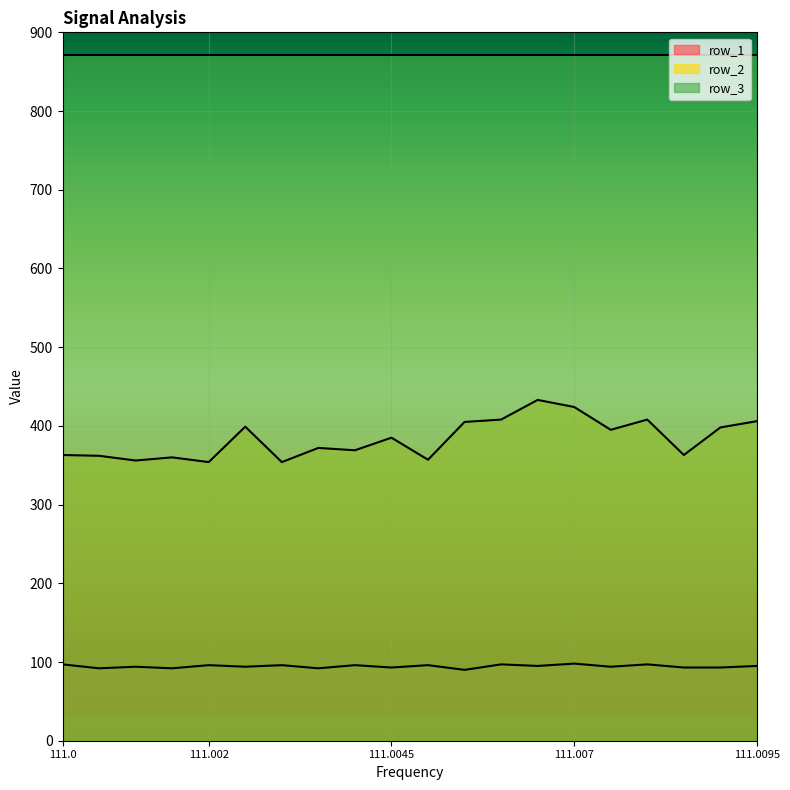

What is the difference between the second highest and second lowest values in the row_2 series?

70